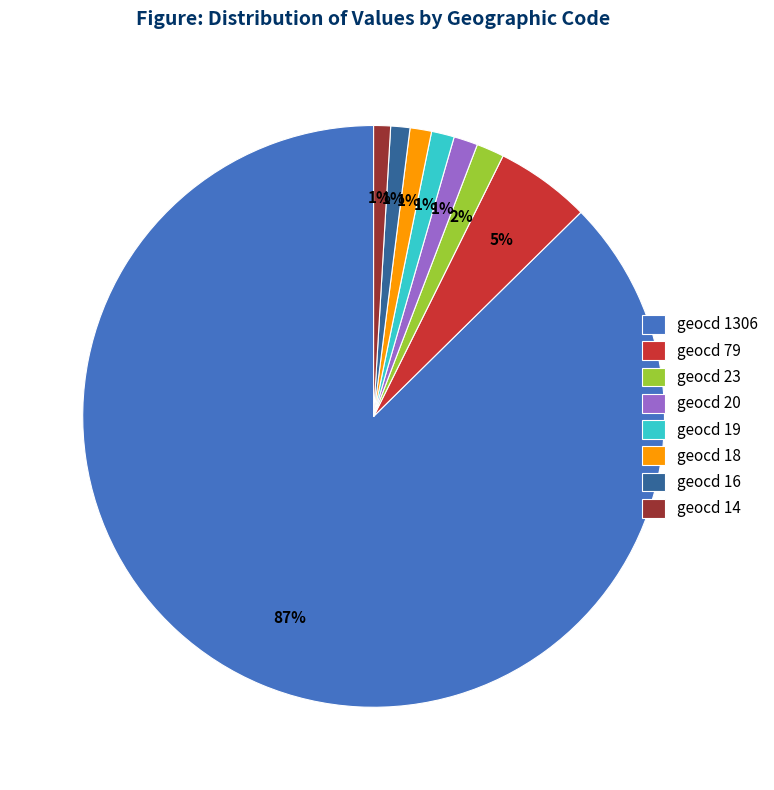

To the nearest percent, what is the difference between the geocd 19 and geocd 79 slice percentages?

4%